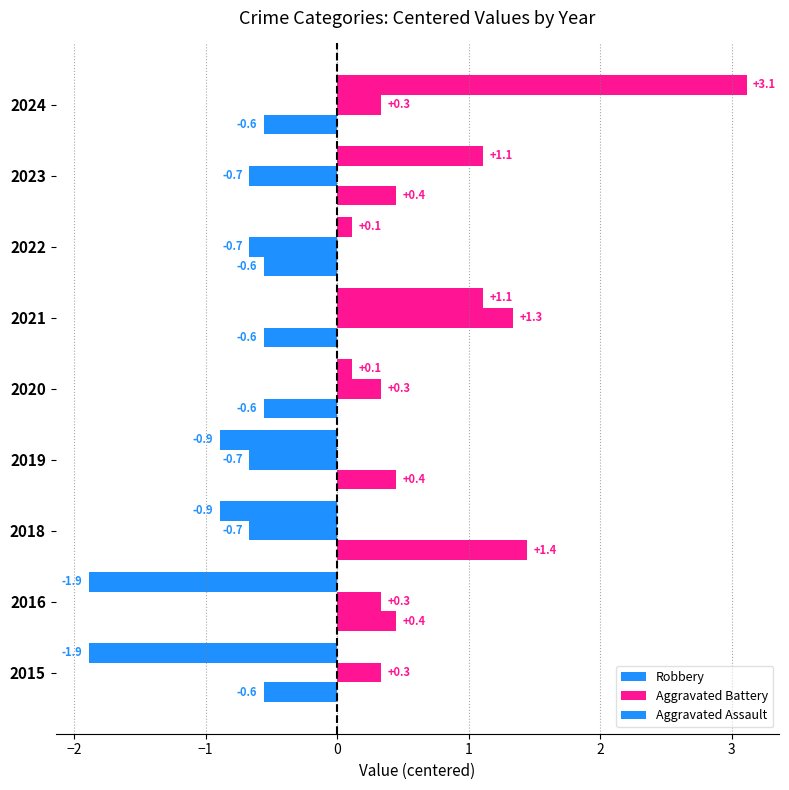

How many values in the Robbery series exceed 0?

5